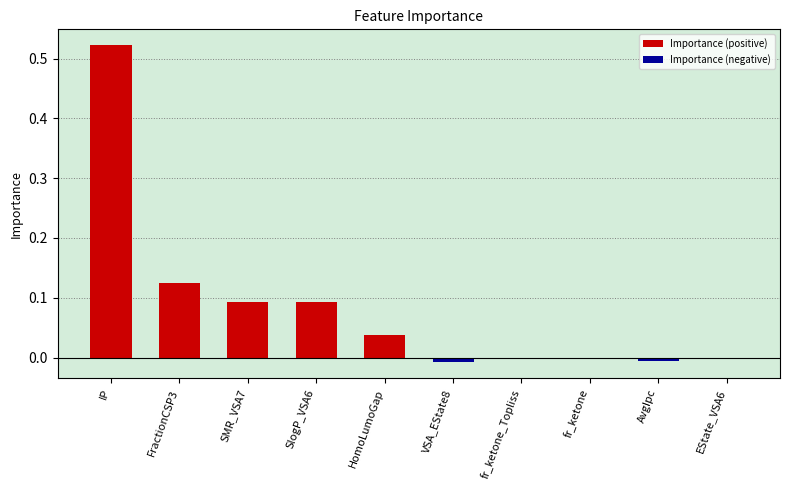

Which label corresponds to the largest value in the chart?

IP